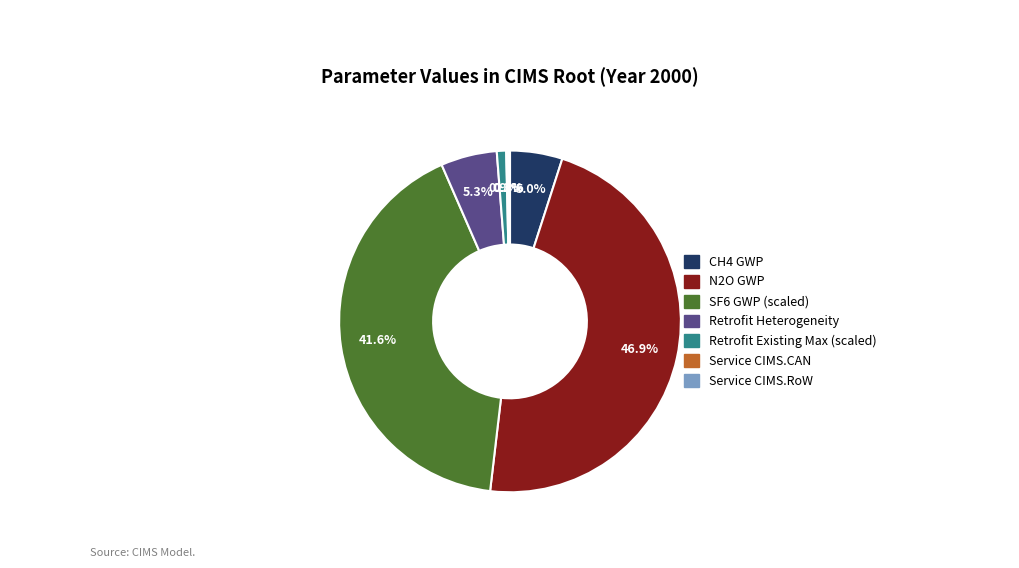

Is there any slice that represents more than half of the pie?

No